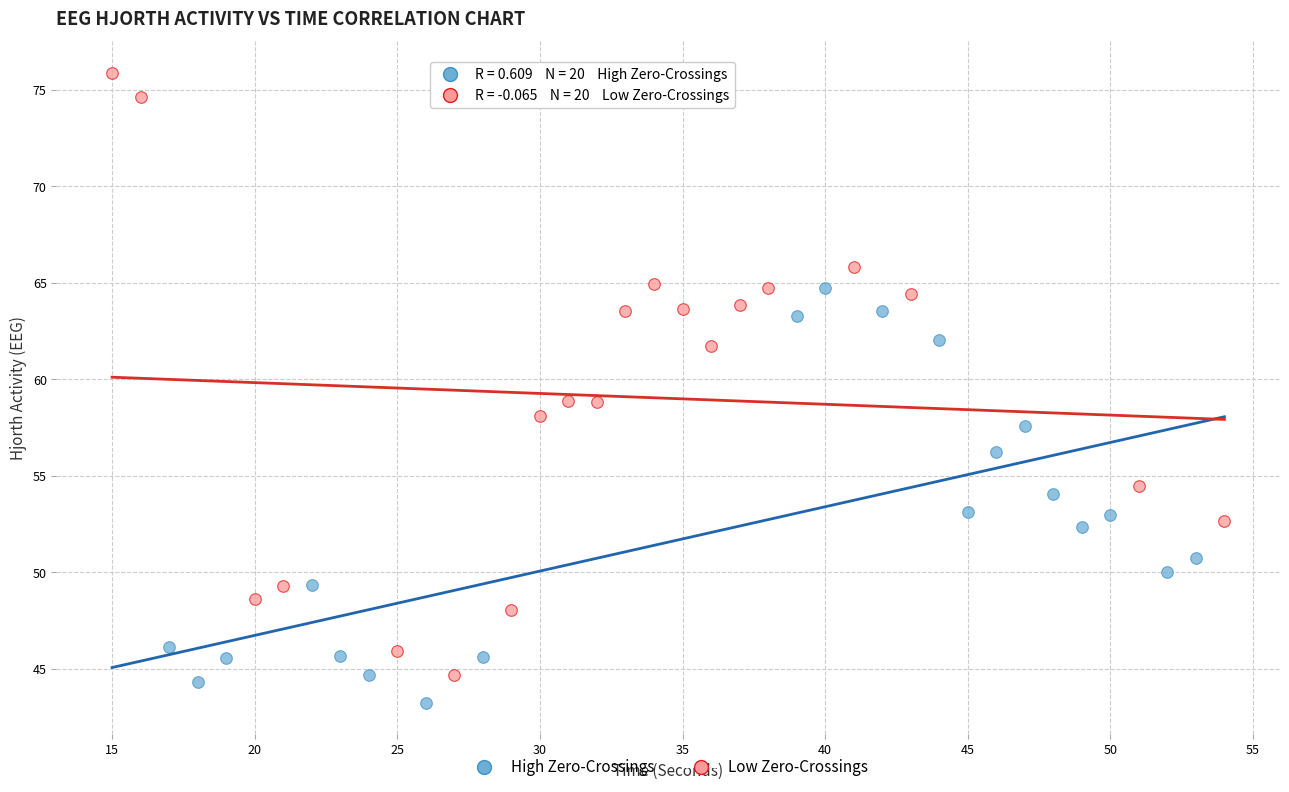

Which series reaches the maximum Y coordinate?

Low Zero-Crossings